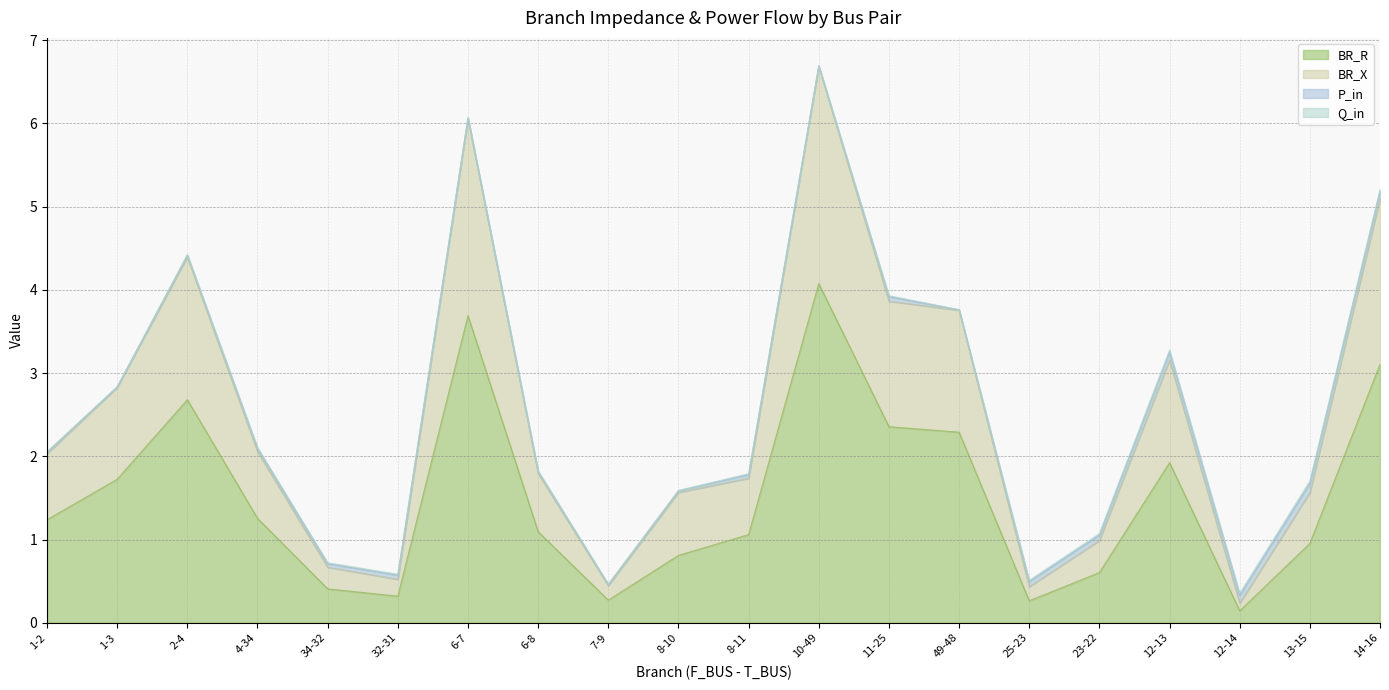

True or false: BR_R has a value of 3.7 at 6-7.

True